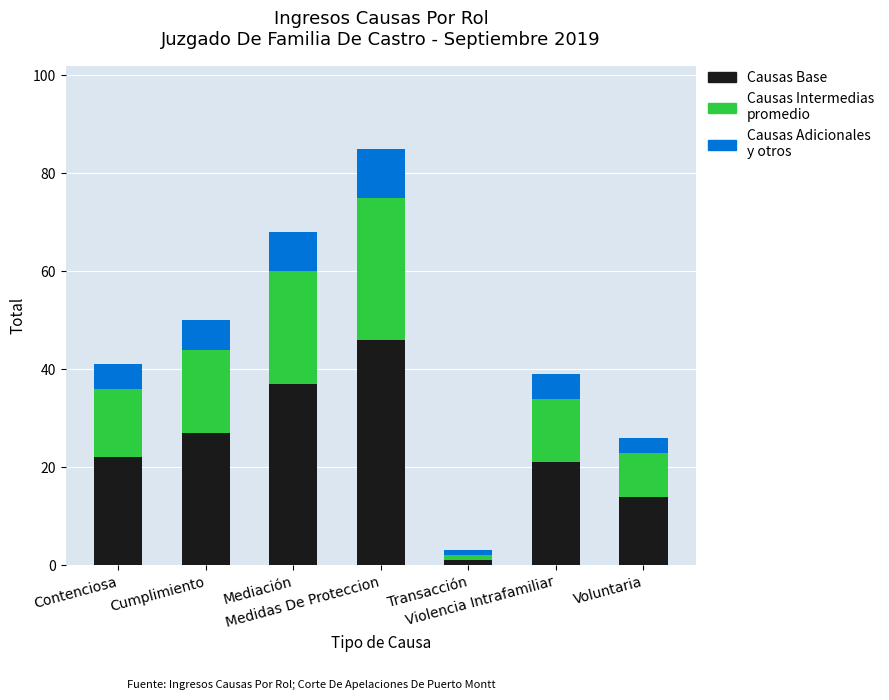

Does the chart contain any negative values?

No